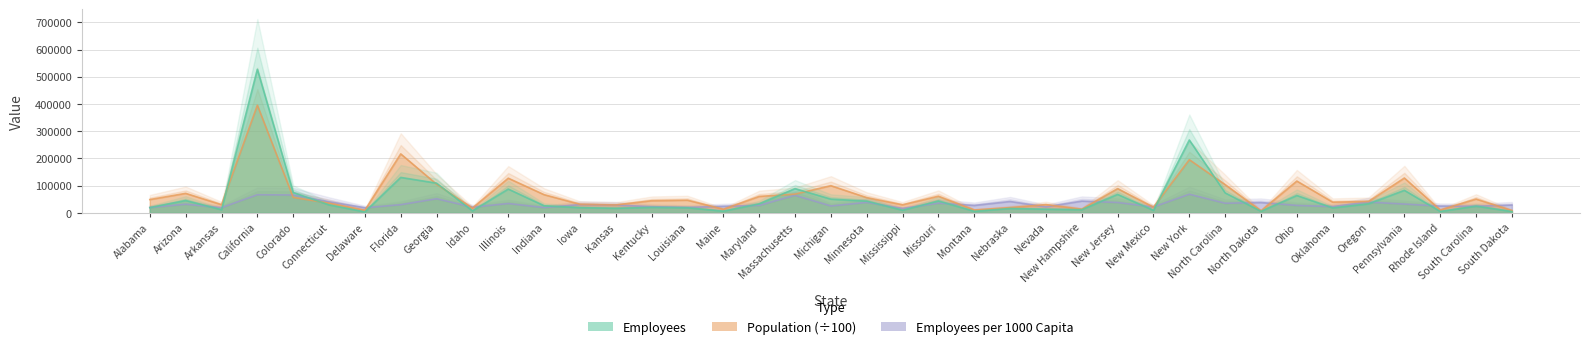

Which label corresponds to the largest value in the chart?

California